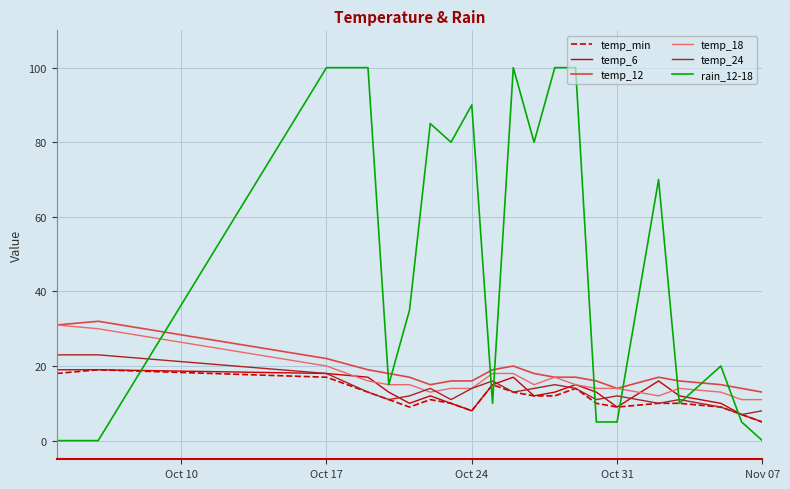

Which series has the widest spread of values?

rain_12-18